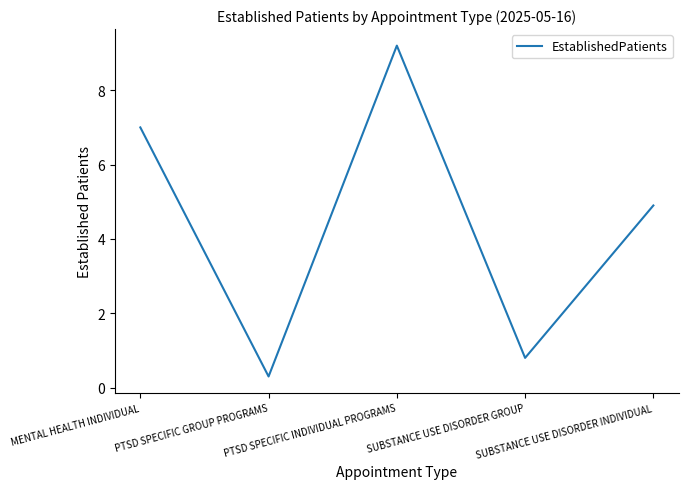

List the labels in order of value, smallest first.

PTSD SPECIFIC GROUP PROGRAMS, SUBSTANCE USE DISORDER GROUP, SUBSTANCE USE DISORDER INDIVIDUAL, MENTAL HEALTH INDIVIDUAL, PTSD SPECIFIC INDIVIDUAL PROGRAMS